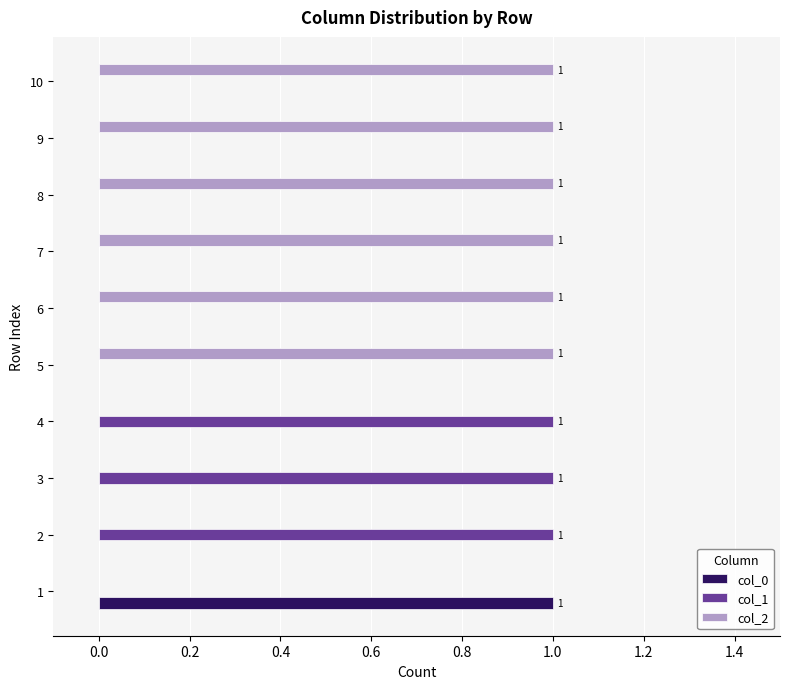

Which series has the largest total across all categories?

col_2